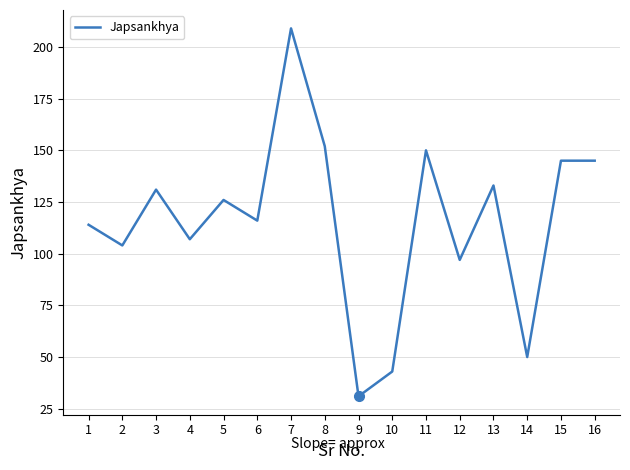

Where is the first local maximum?

3